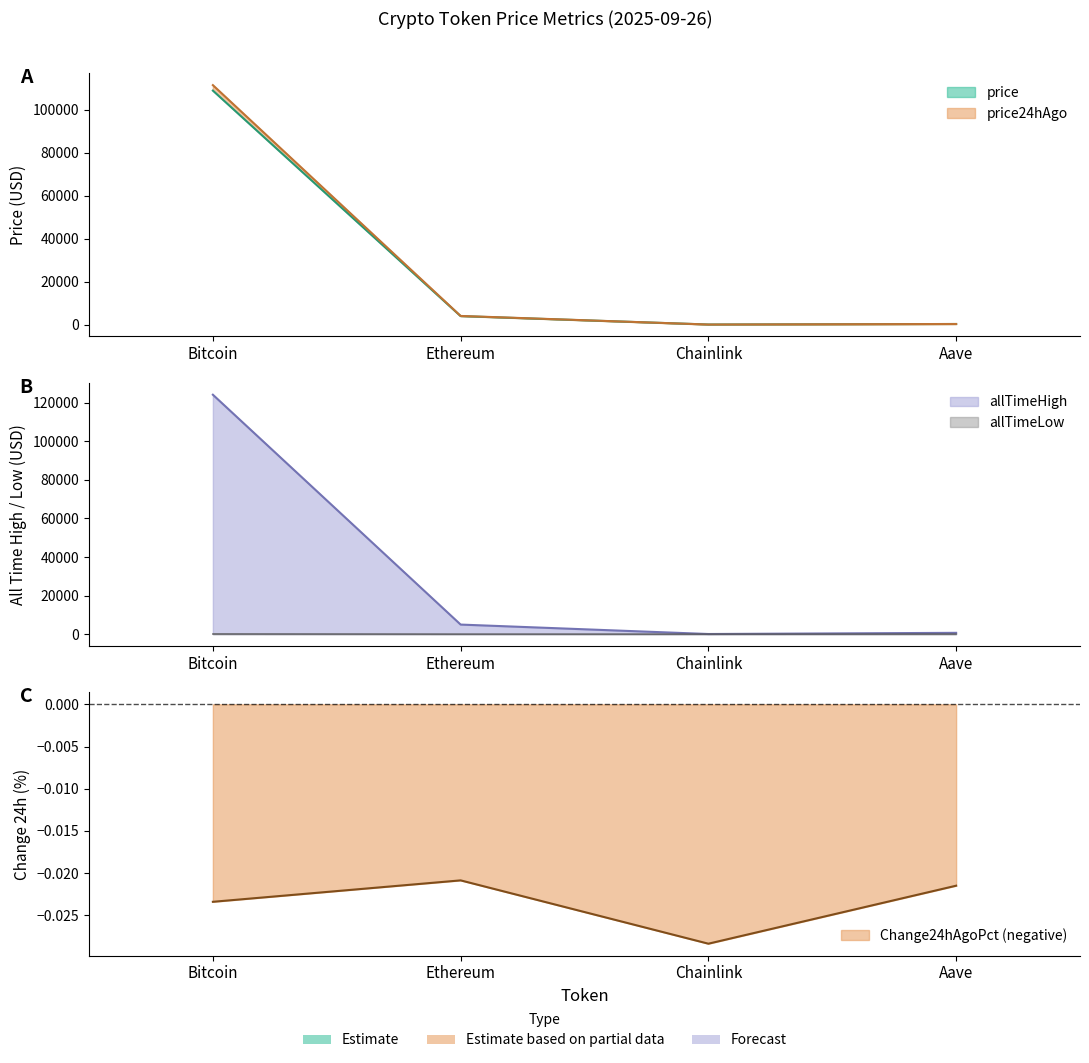

What is the average value of the allTimeHigh series?

32447.1